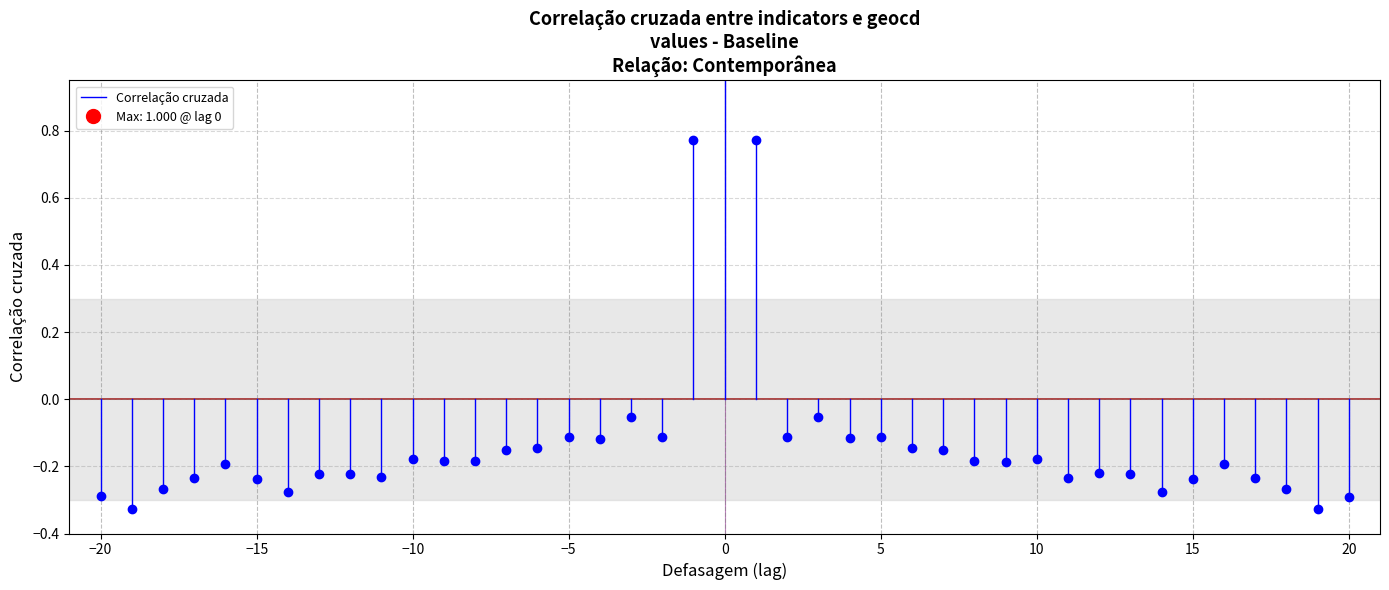

What is the smallest value displayed?

-0.3